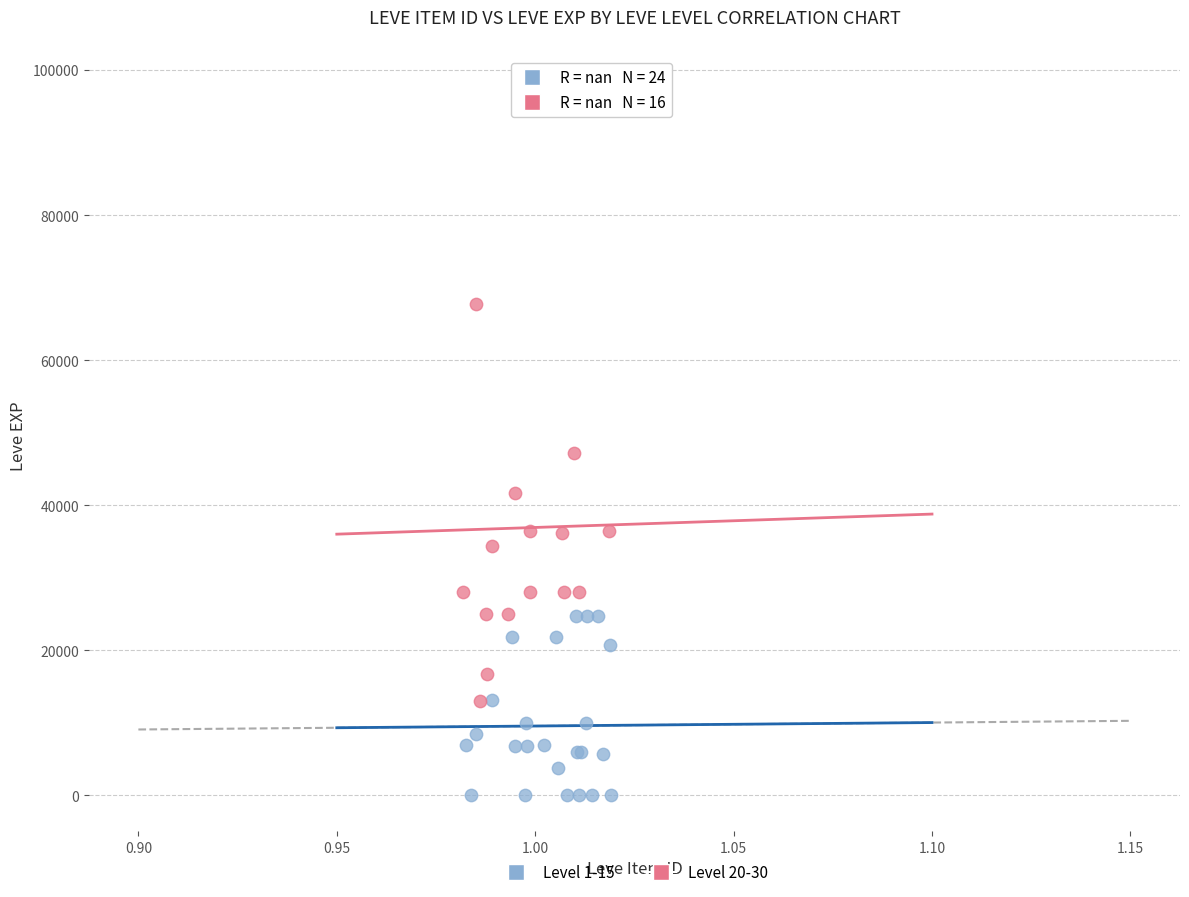

Which series contains the lowest Y value?

Level 1-15